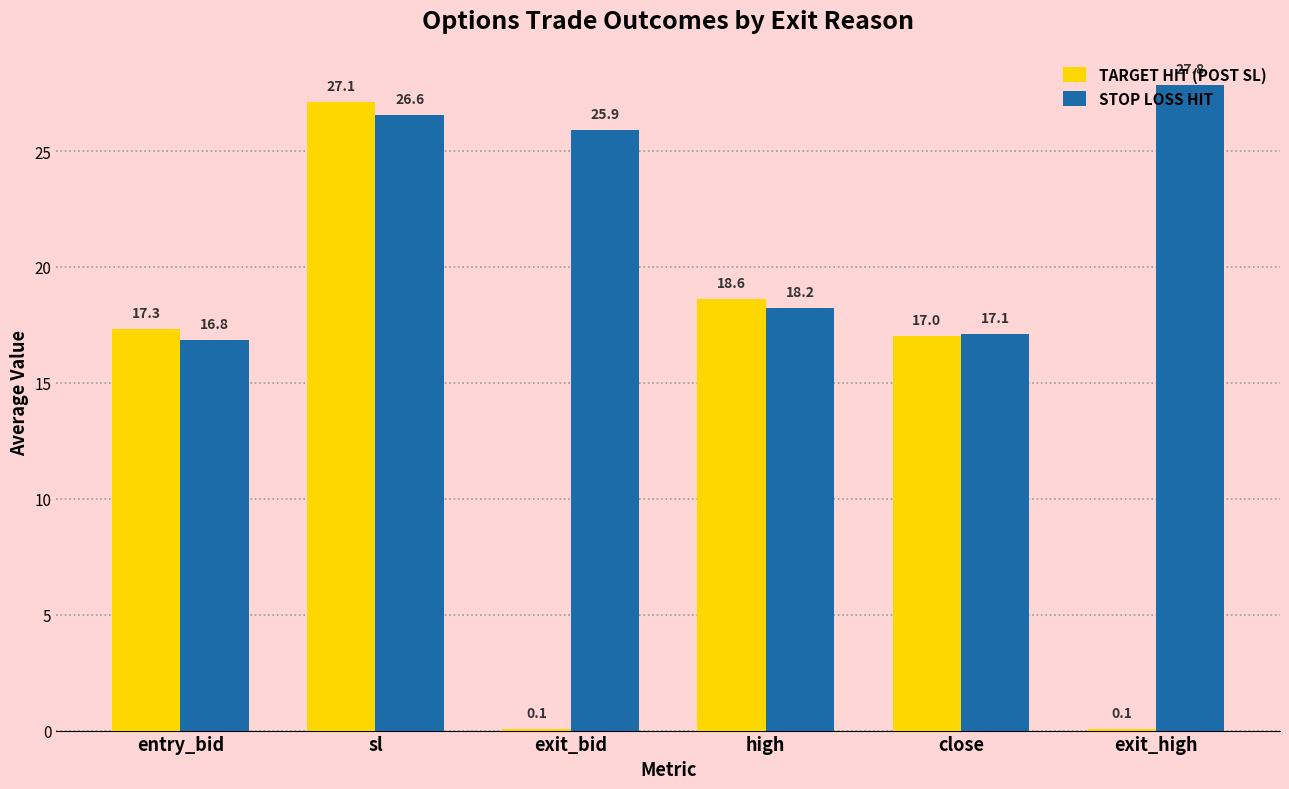

Which series has the largest total across all categories?

STOP LOSS HIT